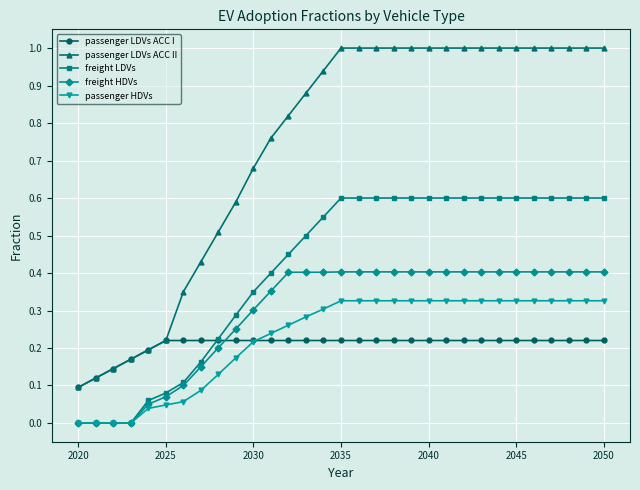

Which series has the largest total across all categories?

passenger LDVs ACC II